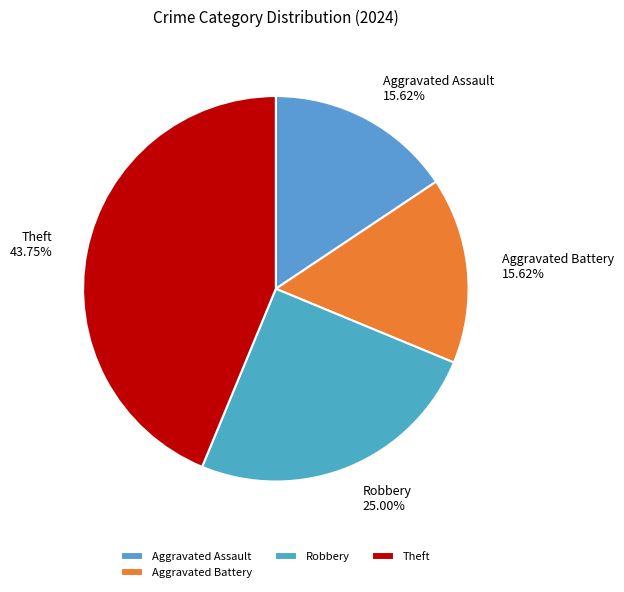

Which slice is the largest?

Theft